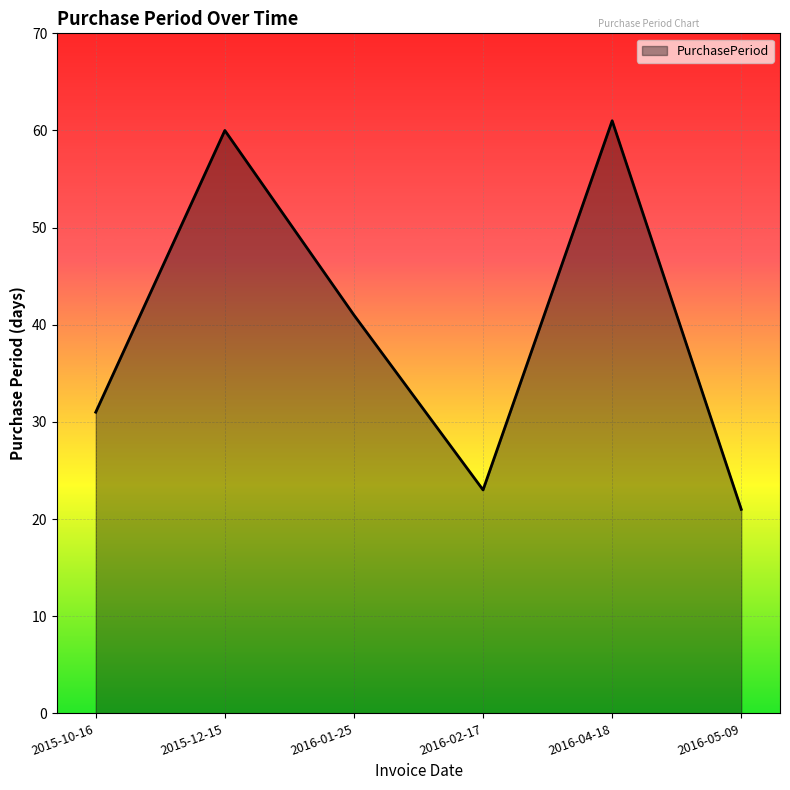

Reading left to right, what are all the values shown in this chart?

31	60	41	23	61	21